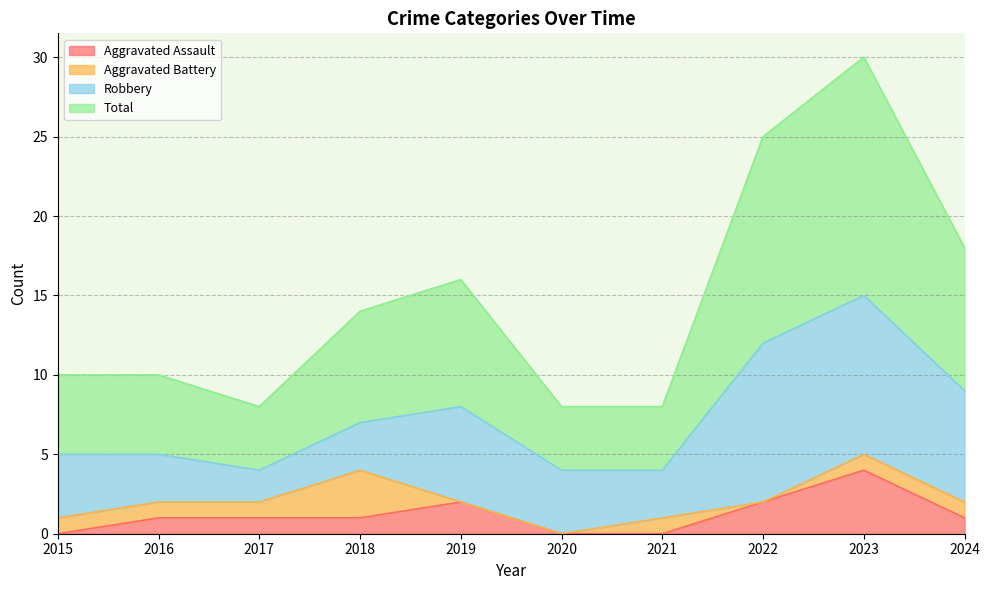

True or false: Total and Aggravated Assault intersect in this chart.

False